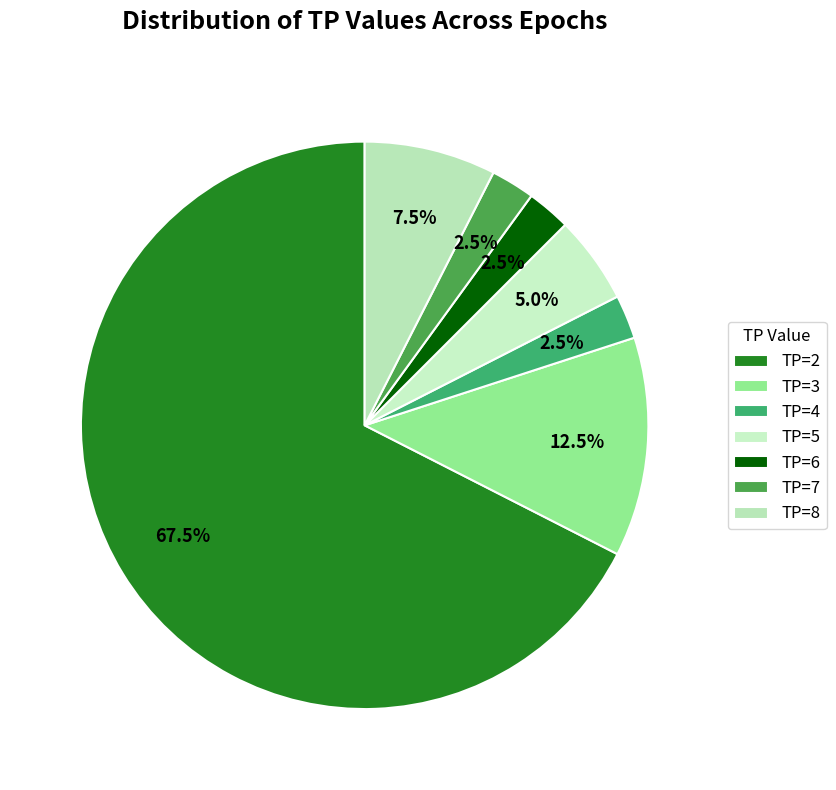

Is it true that TP=3 is 1% of the pie?

False